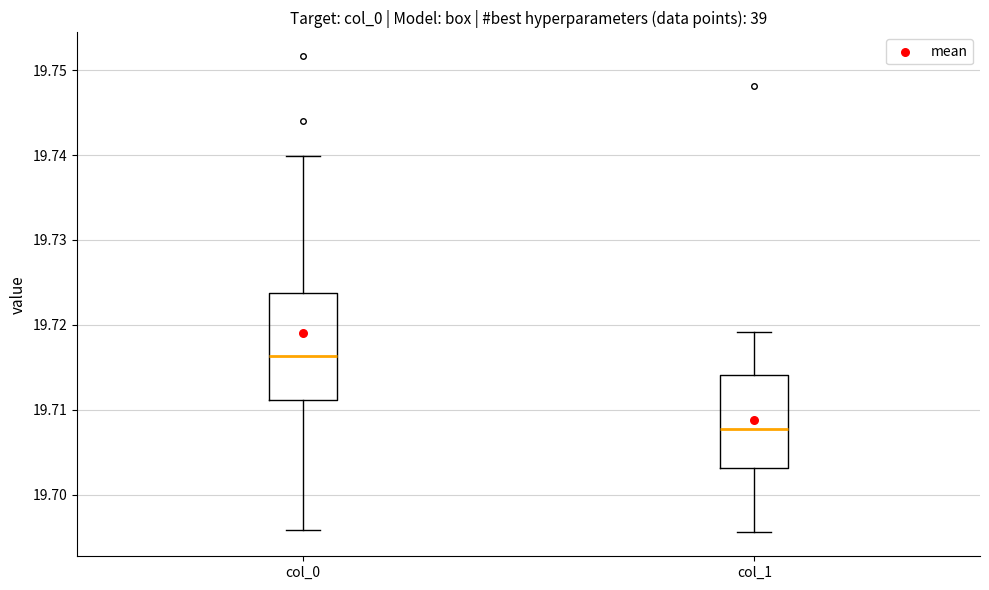

Where does the median line of the box for col_1 sit on the y-axis? The values are not printed on the chart, so give them approximately, as read against the axis.

19.708